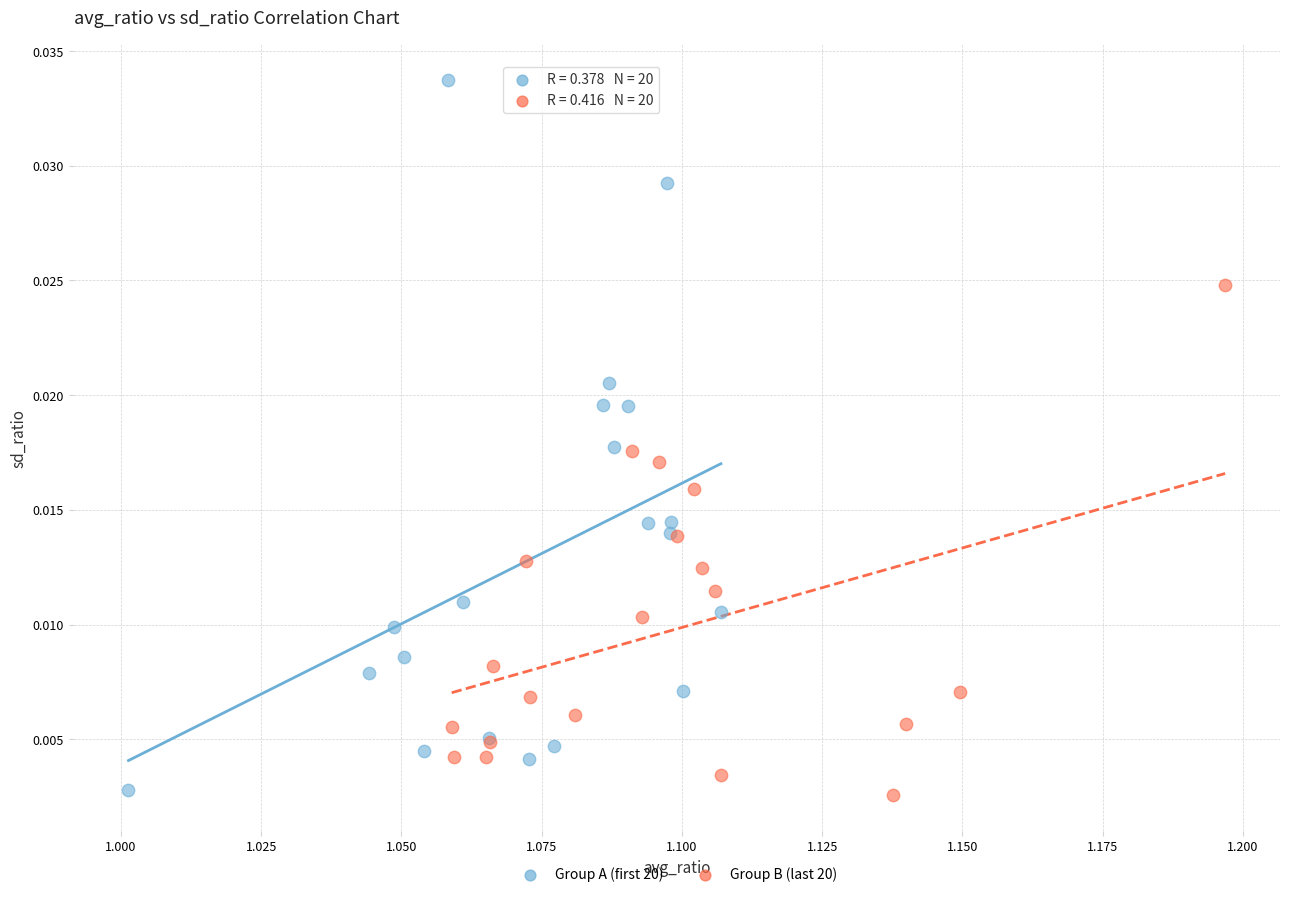

Which series has the largest Y range (max minus min)?

Group A (first 20)